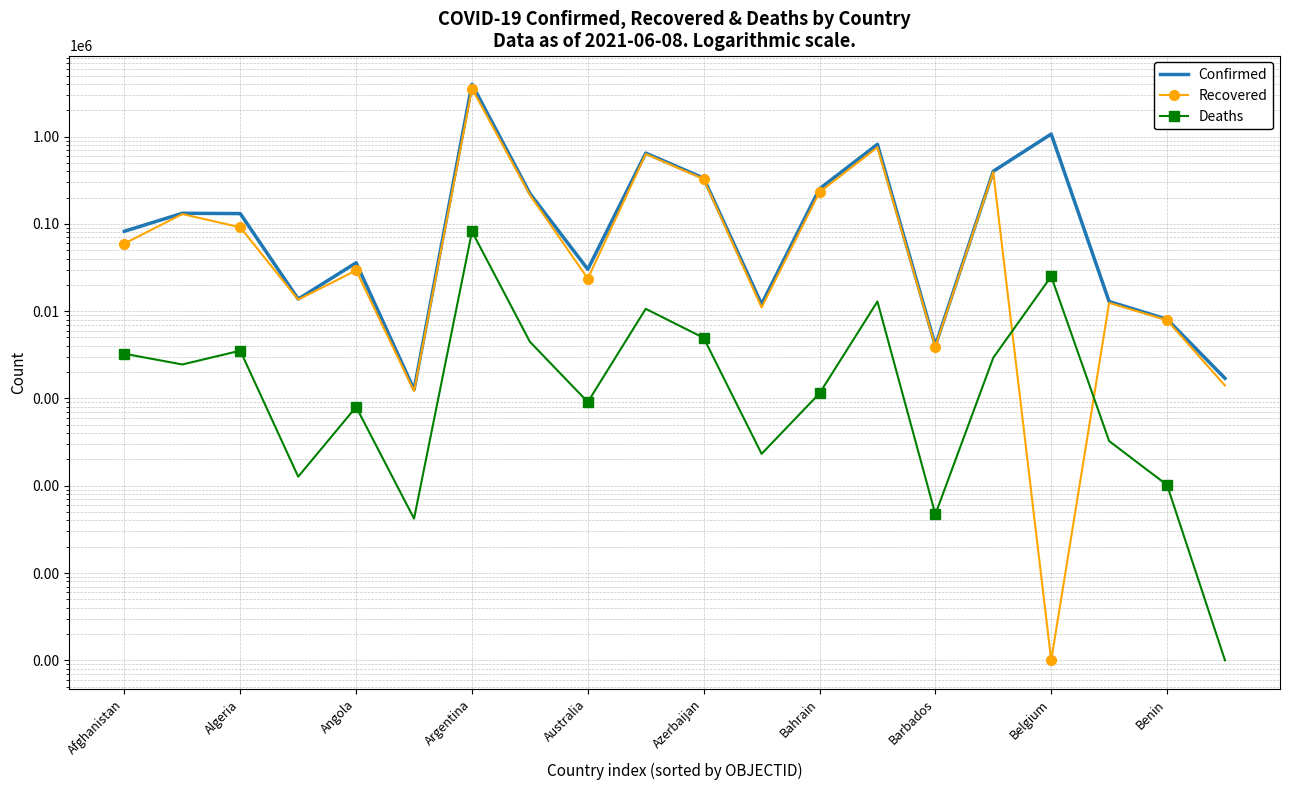

What is the sum of all Deaths values?

155843